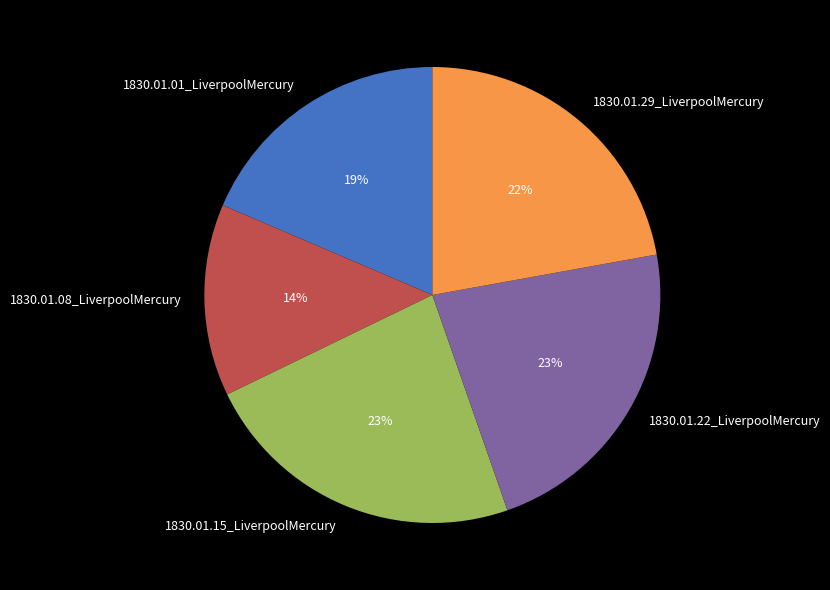

To the nearest percent, what is the average slice percentage?

20%